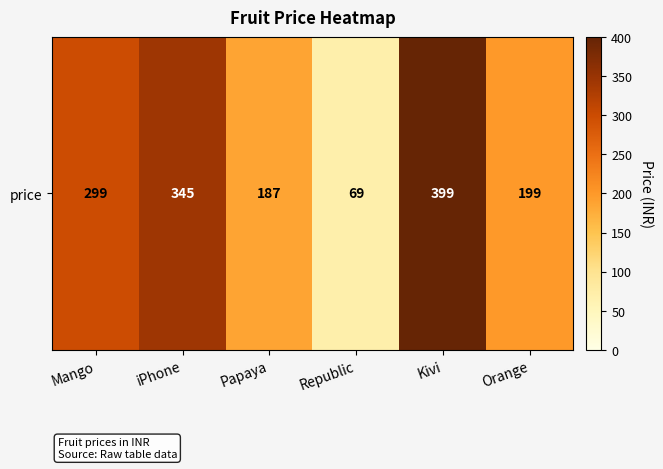

List the labels in order of value, smallest first.

Republic, Papaya, Orange, Mango, iPhone, Kivi